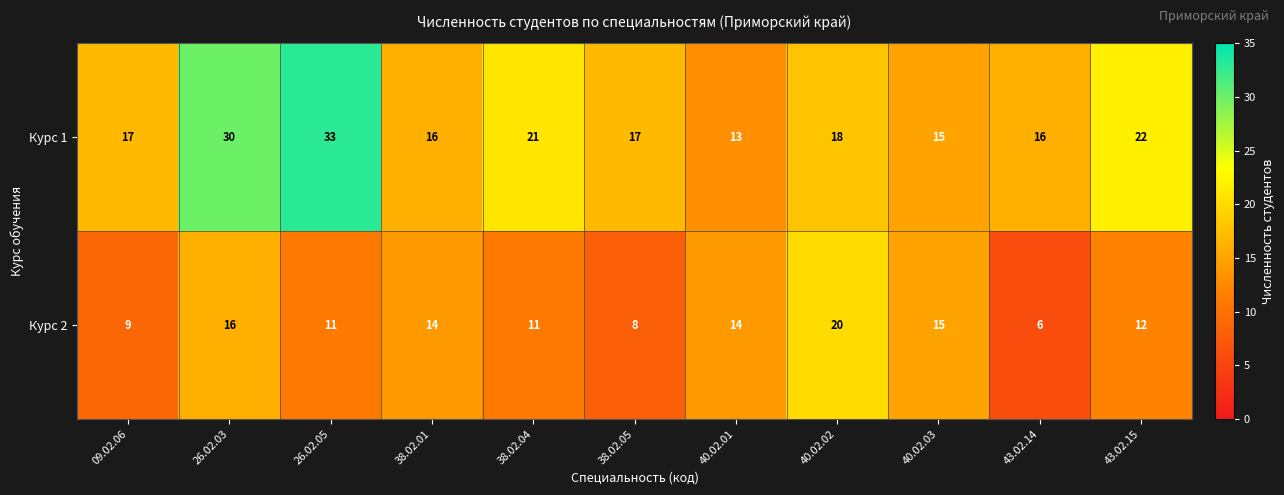

Which series has the largest range (max minus min)?

Курс 1